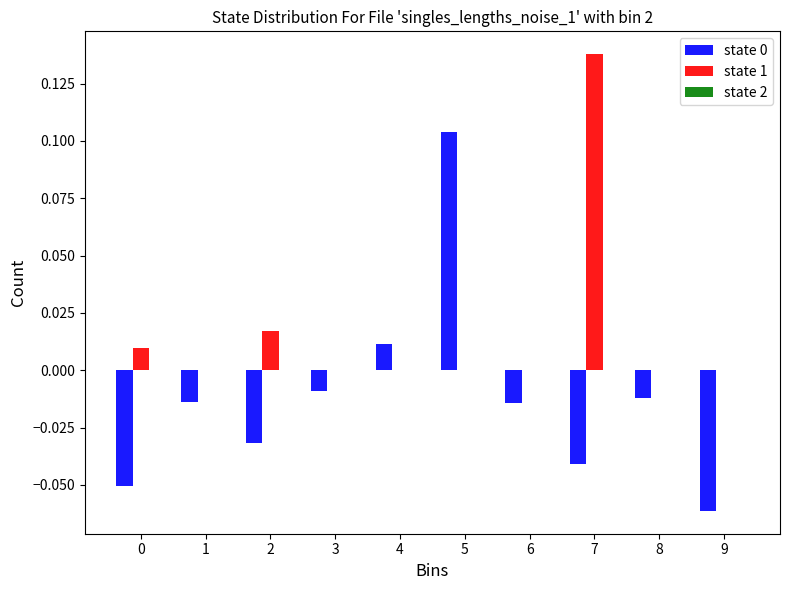

Which series has the largest total across all categories?

state 1